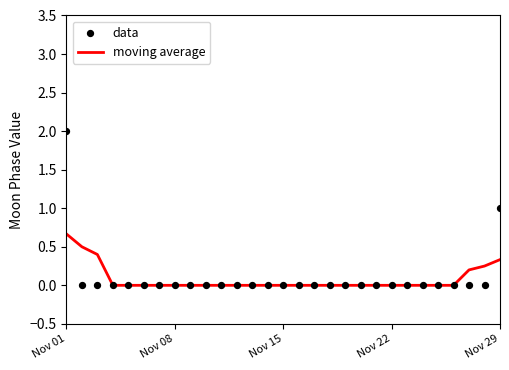

Which series has the largest total across all categories?

data